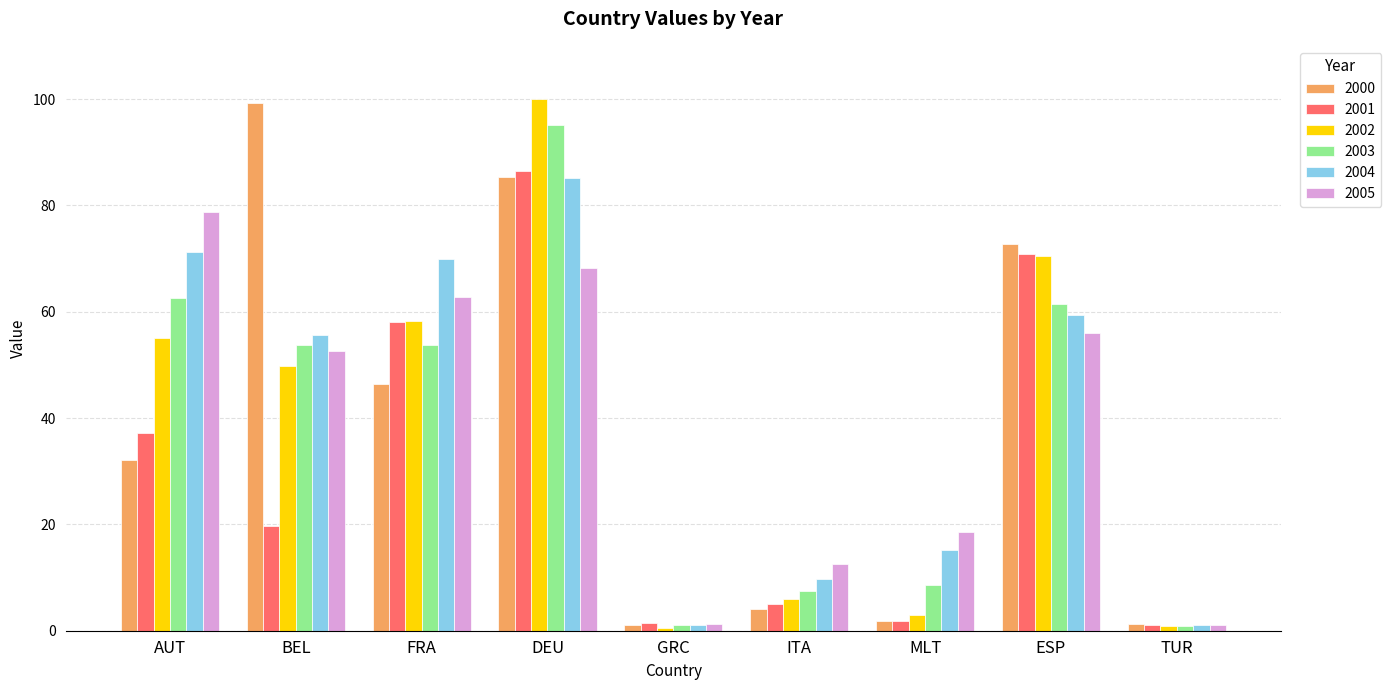

What is the total value across all series at ESP?

390.7